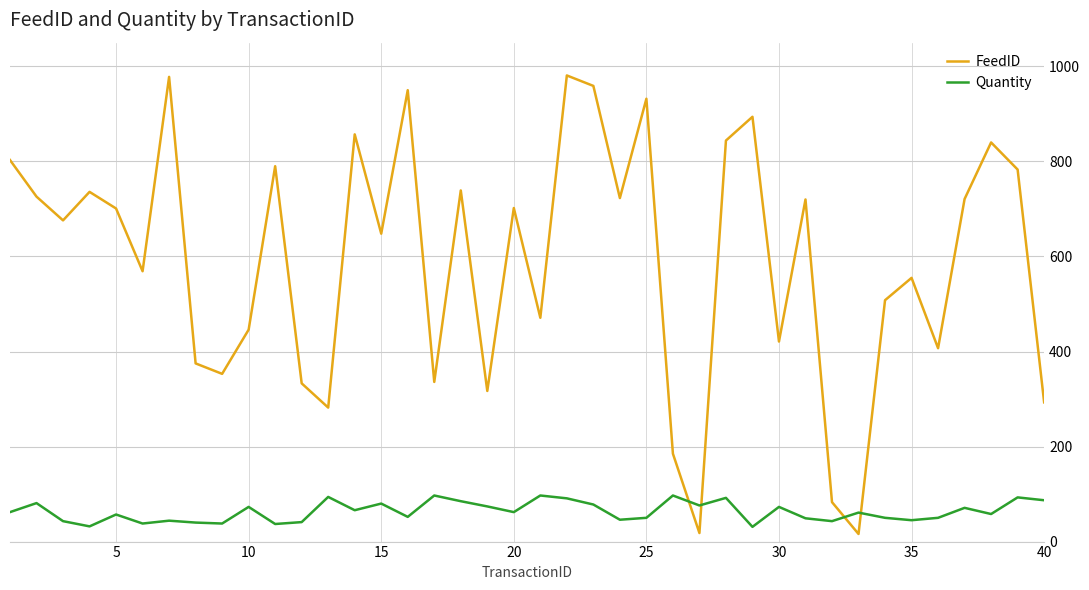

True or false: FeedID has more than 0 points higher than both neighbors.

True